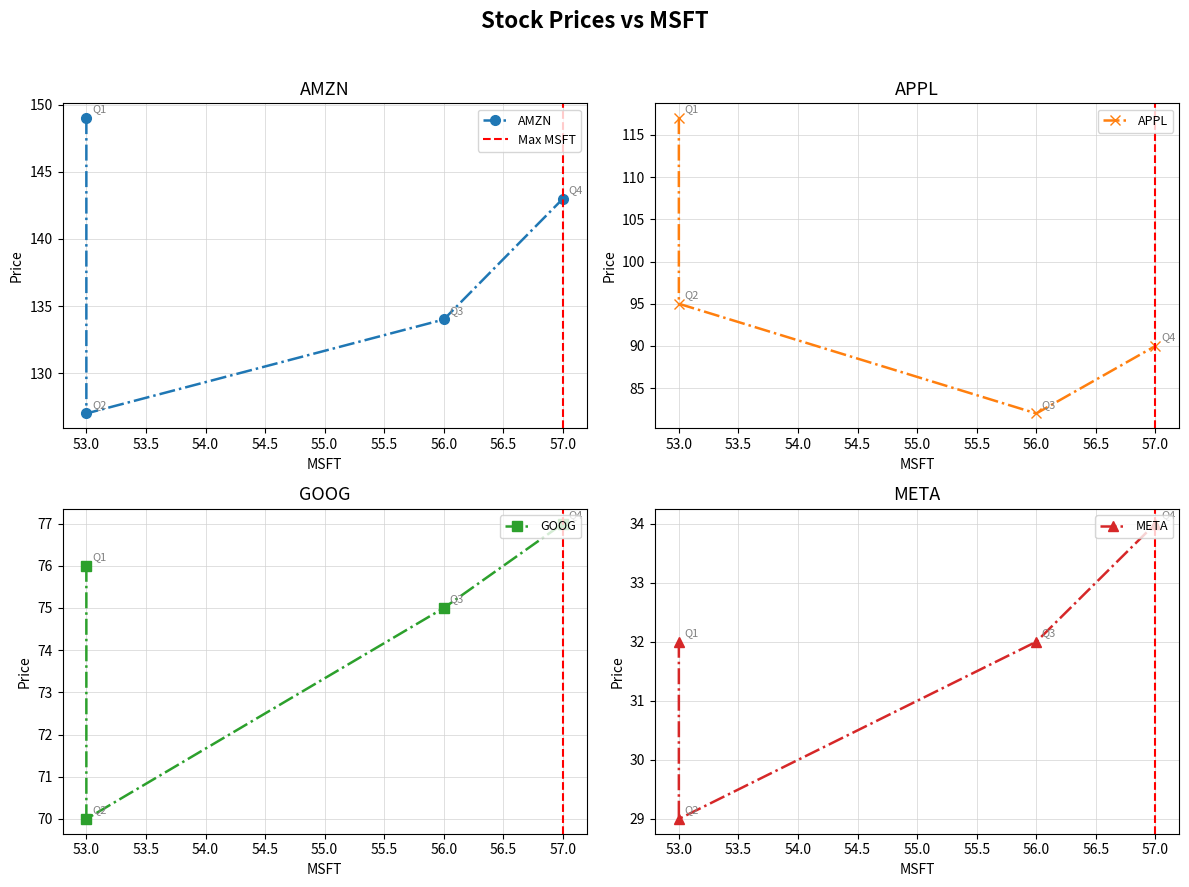

Where does the AMZN series first go above 143?

53.0